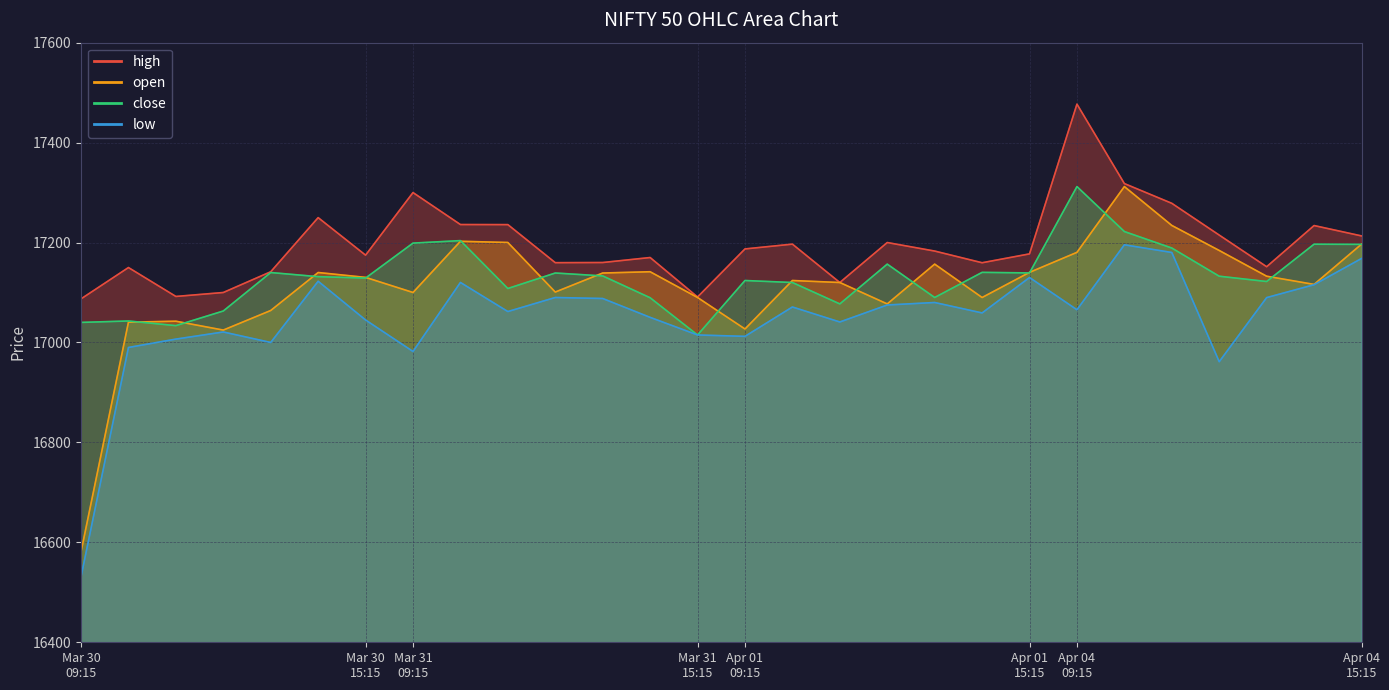

True or false: high has more than 2 points higher than both neighbors.

True